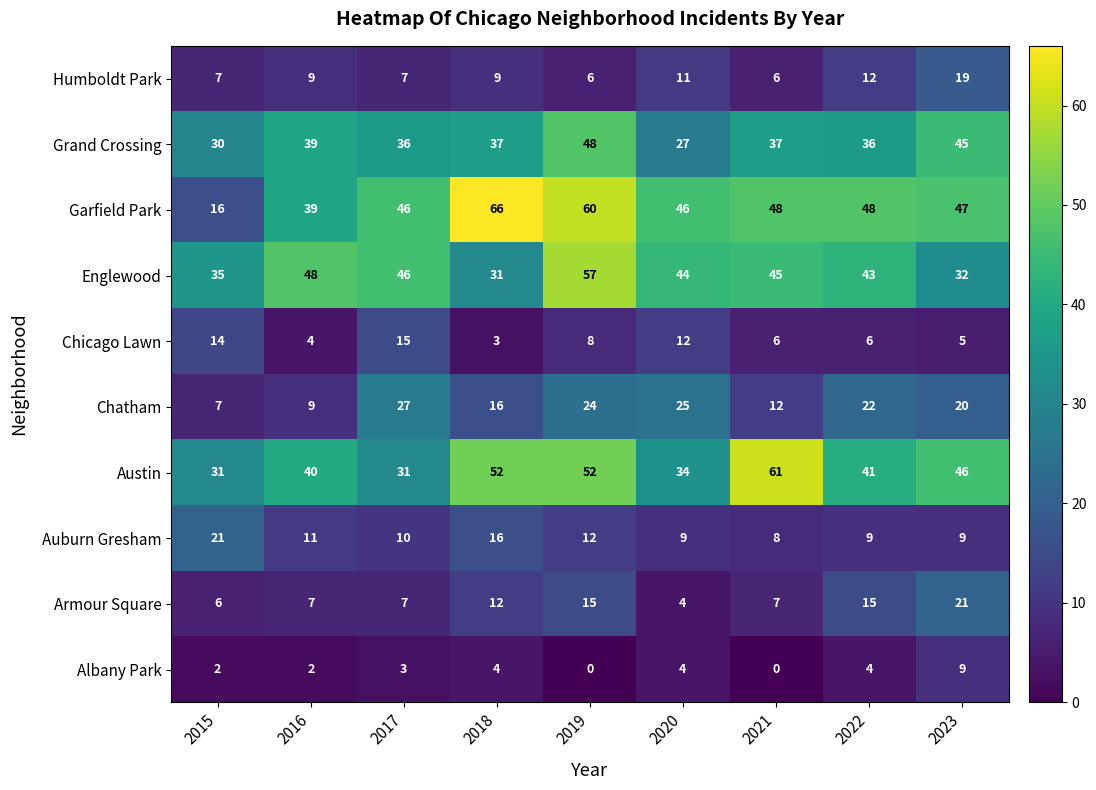

Where does the Grand Crossing series first go above 37?

2016